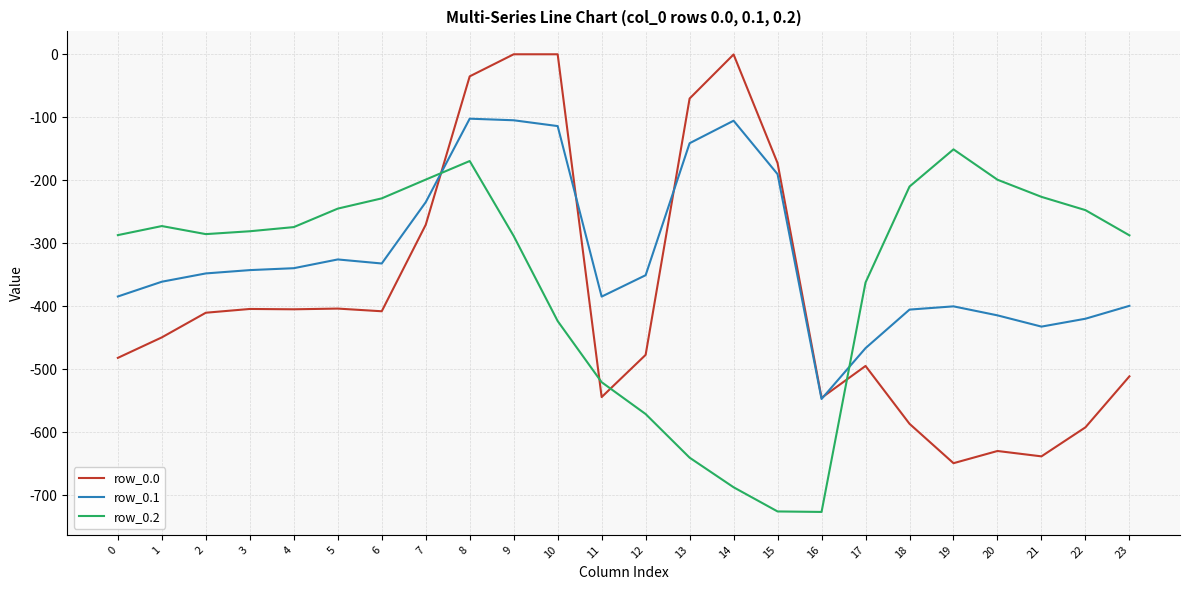

What is the minimum value for row_0.1?

-547.3